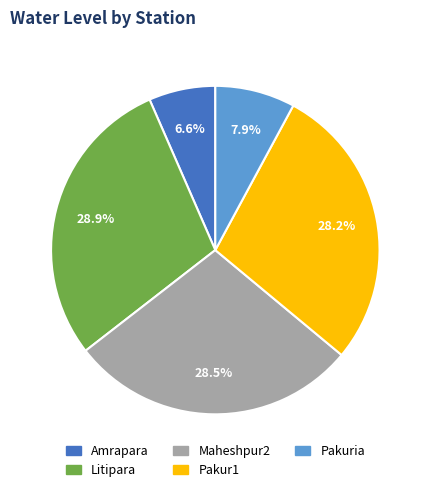

Count the number of slices in the pie.

5